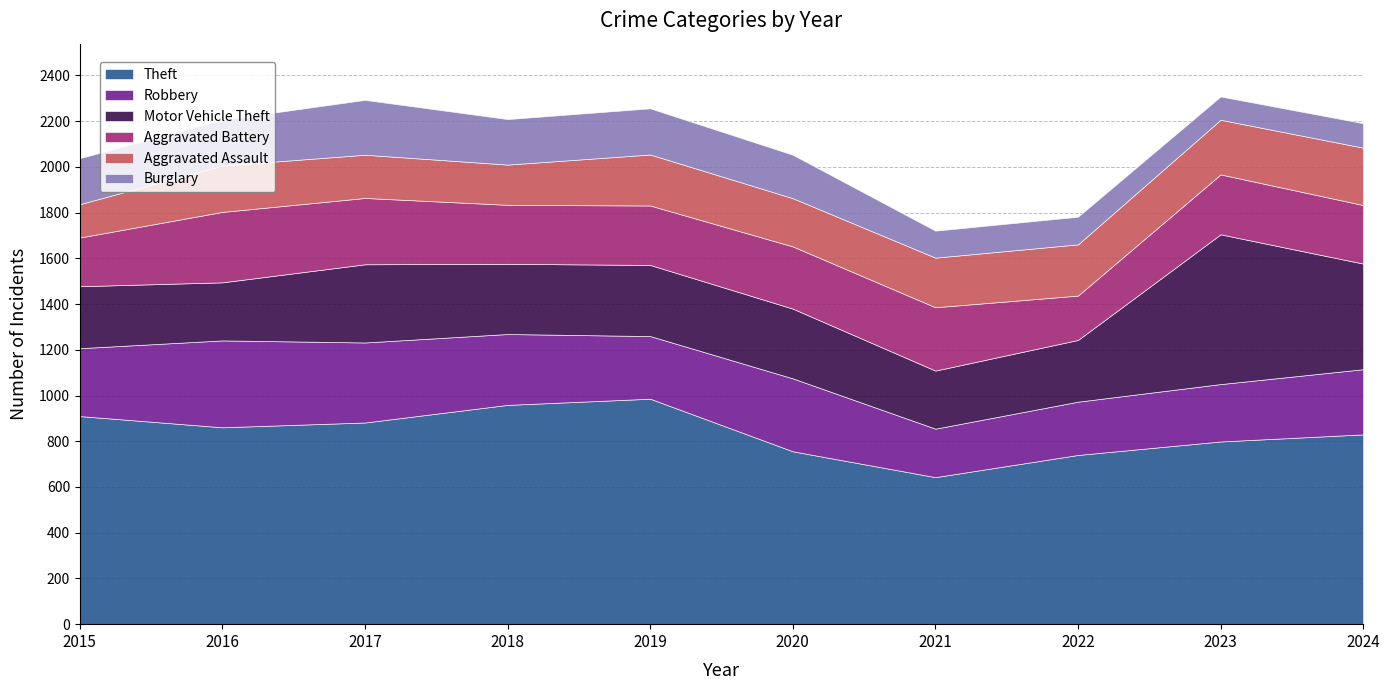

True or false: Motor Vehicle Theft has a value of 655 at 2023.

True